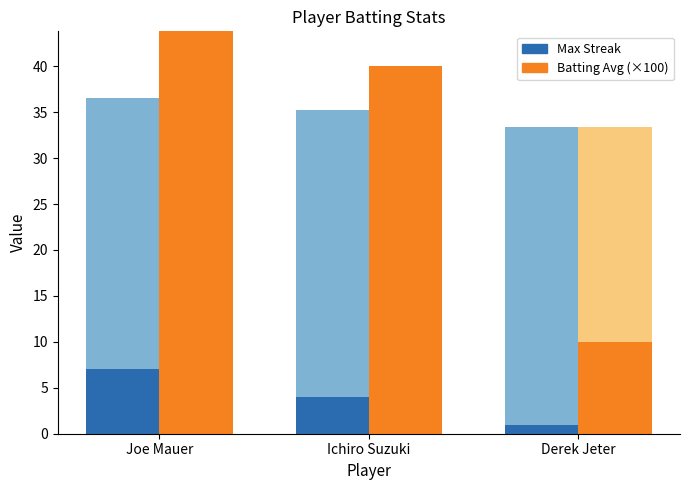

Which series has the widest spread of values?

Batting Avg (×100)